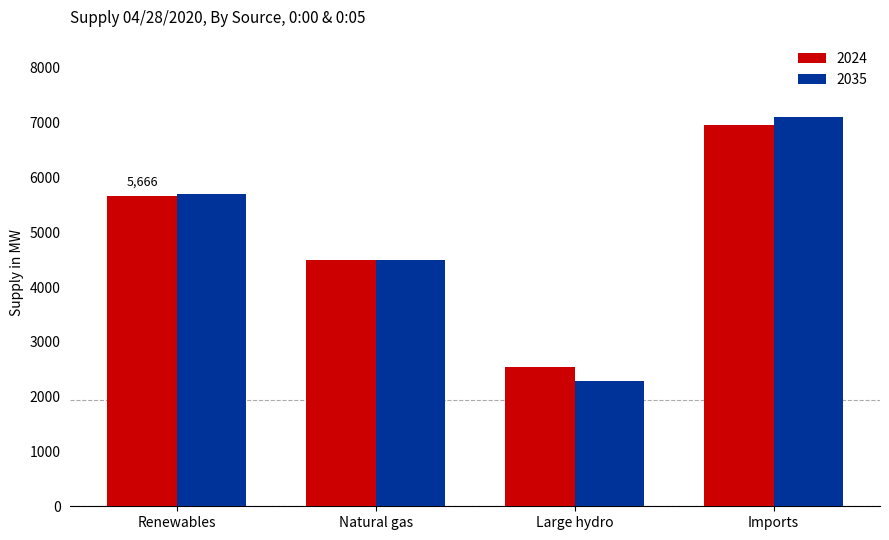

True or false: 2024 has a value of 8154 at Renewables.

False